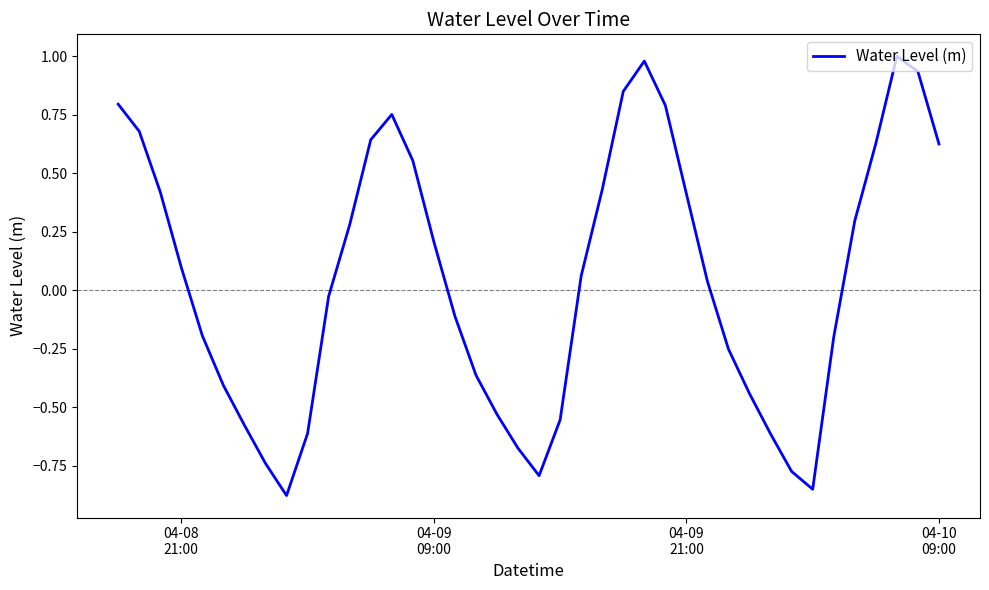

How many values are above zero?

21